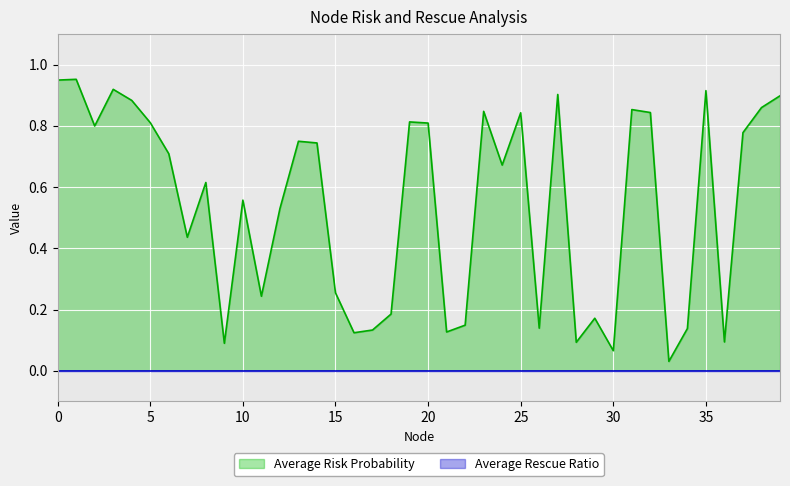

Between 35 and 14, which is larger?

35